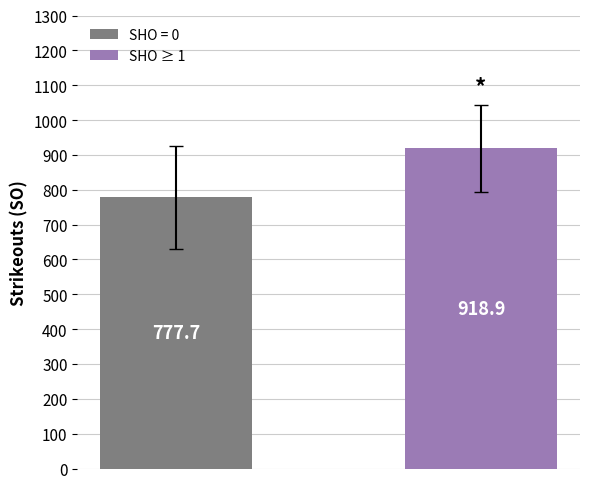

What is the minimum value shown in the chart?

777.7